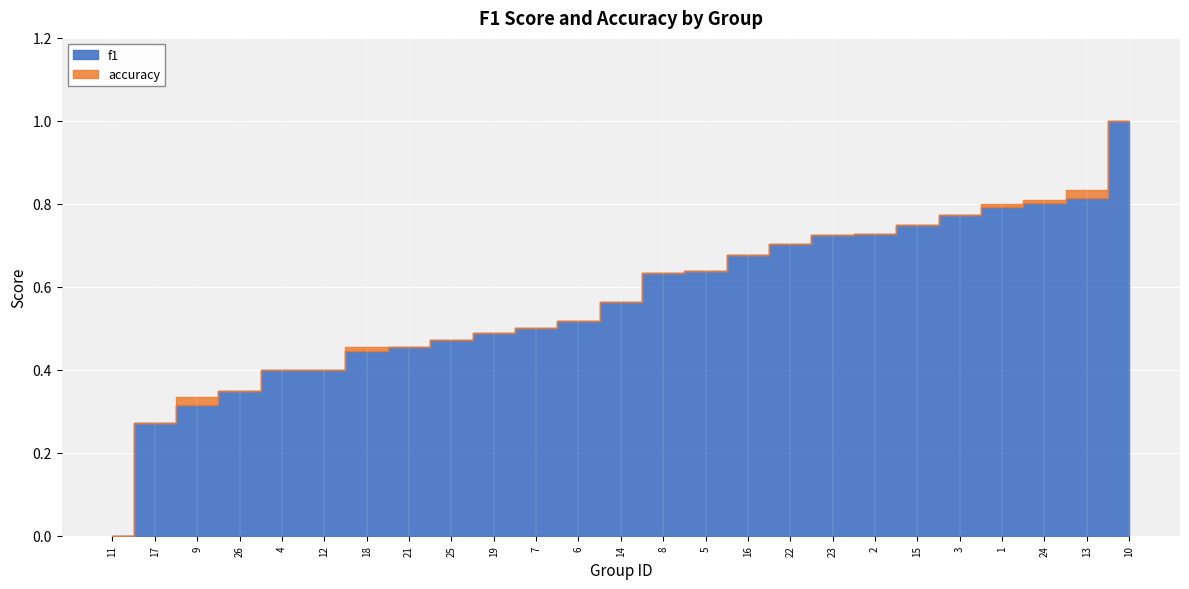

At how many categories does at least one series exceed 0?

24